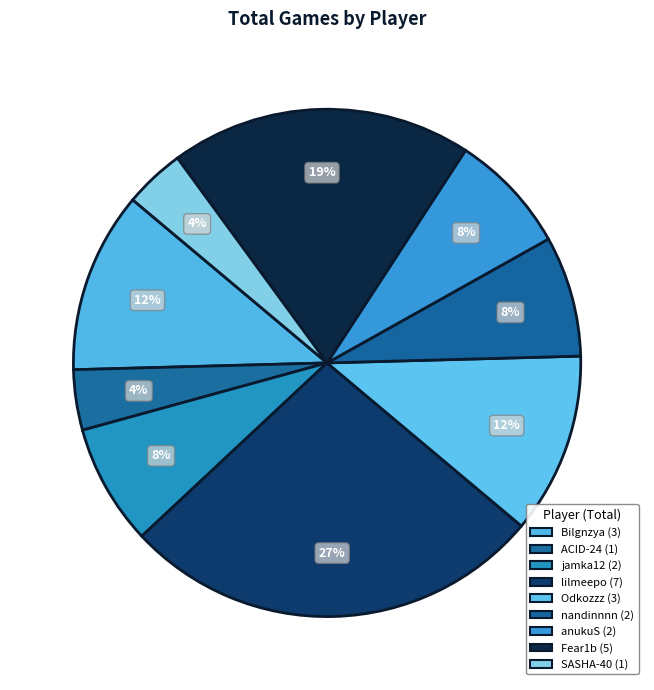

How many segments does this pie chart have?

9